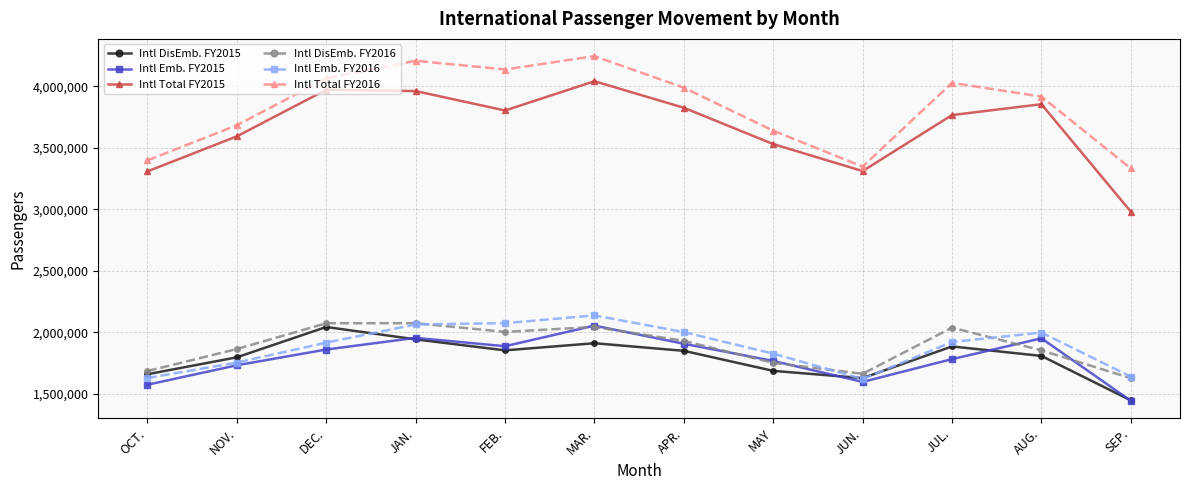

The value of Intl DisEmb. FY2016 at DEC. is 2073054. True or false?

True